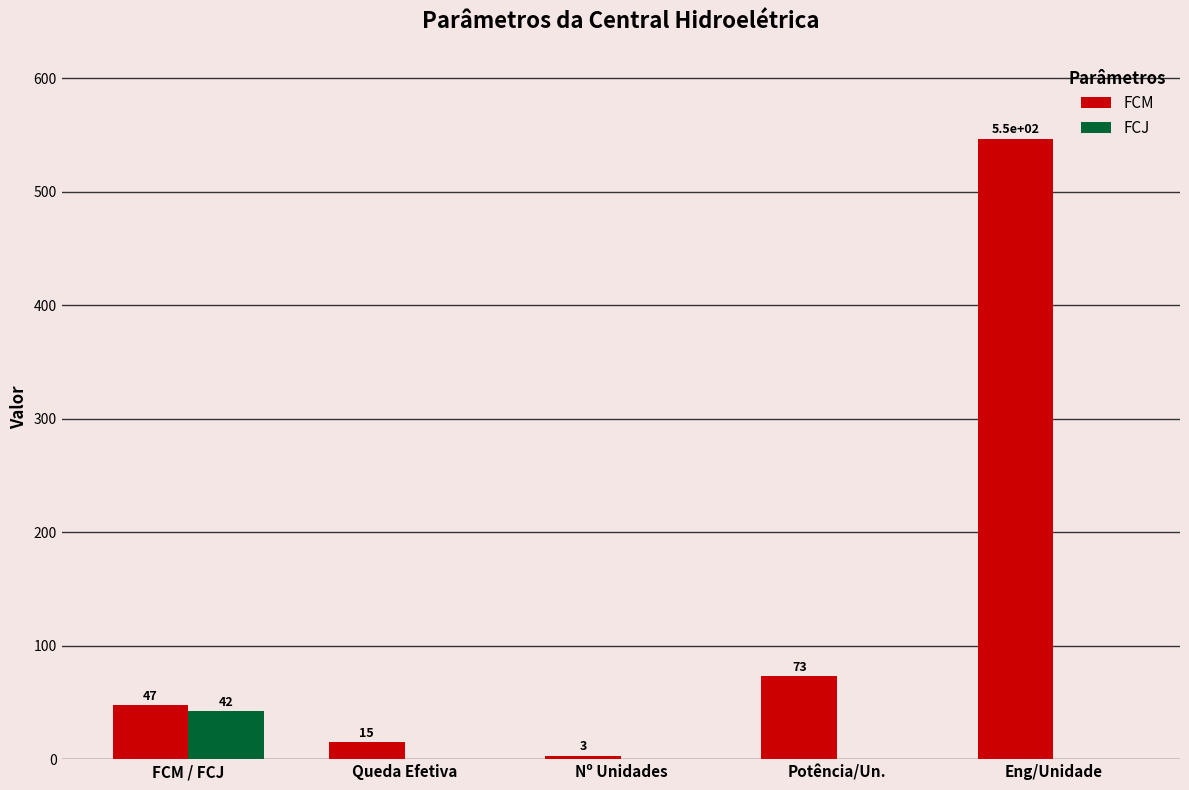

At which label is FCM closest to 275?

Potência/Un.